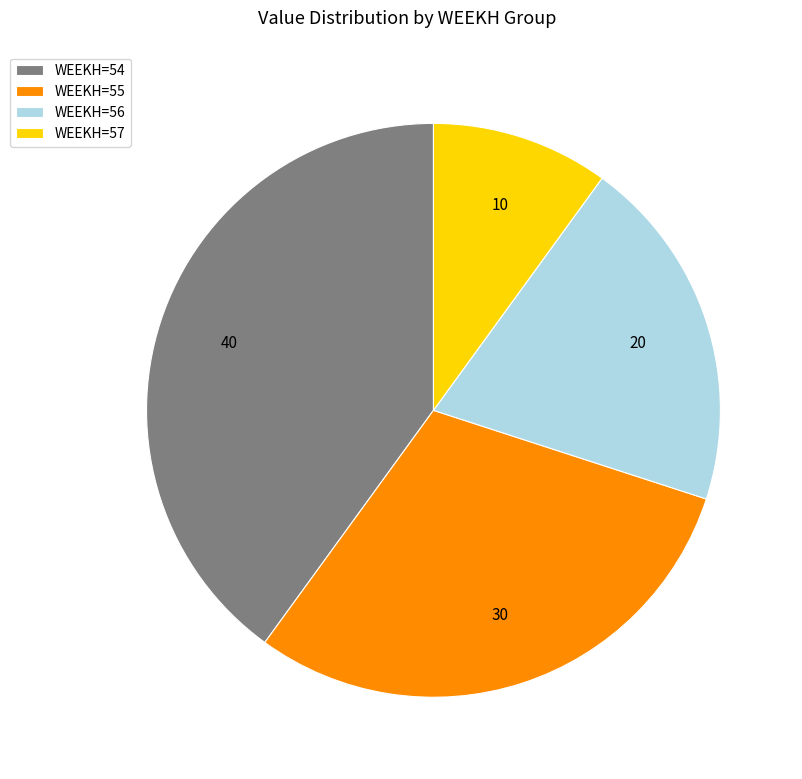

Which has a higher value, WEEKH=54 or WEEKH=55?

WEEKH=54